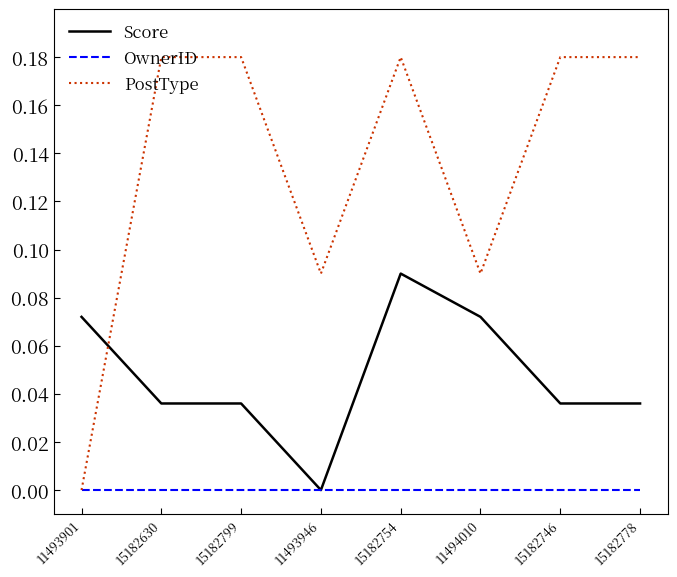

Which series has the widest spread of values?

PostType